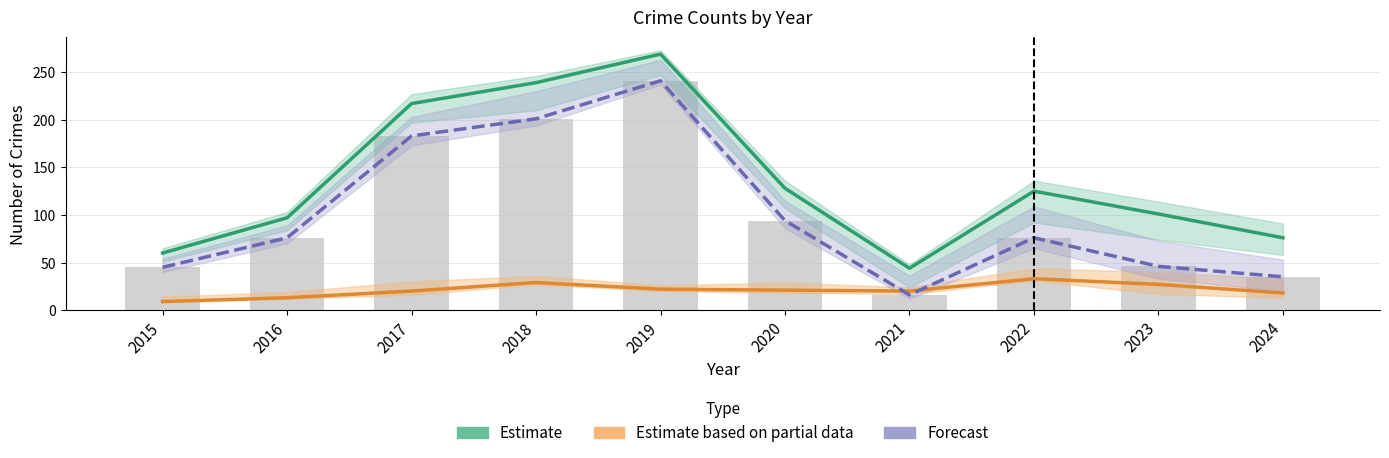

What is the value of the Forecast bar at the 4th from the left?

201